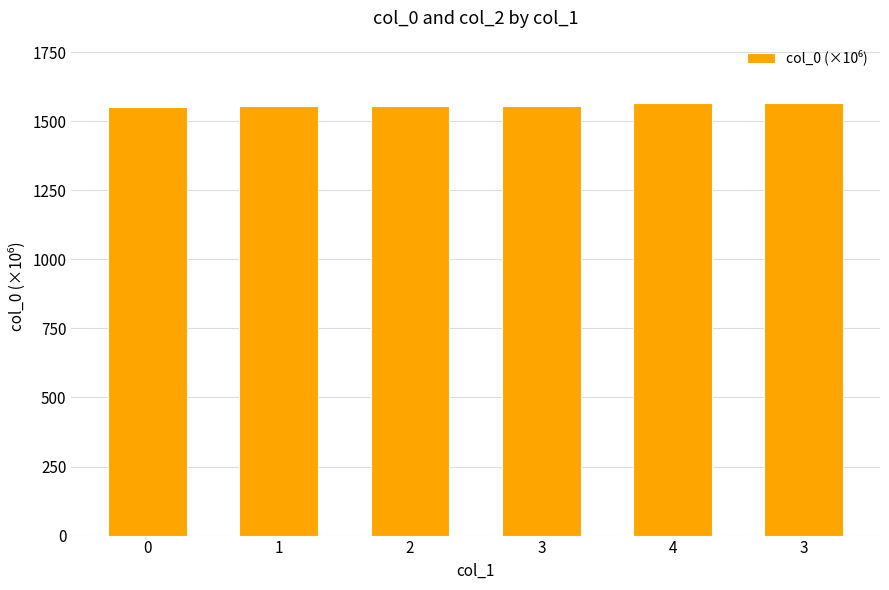

List the labels in order of value, smallest first.

0, 1, 2, 3, 4, 3